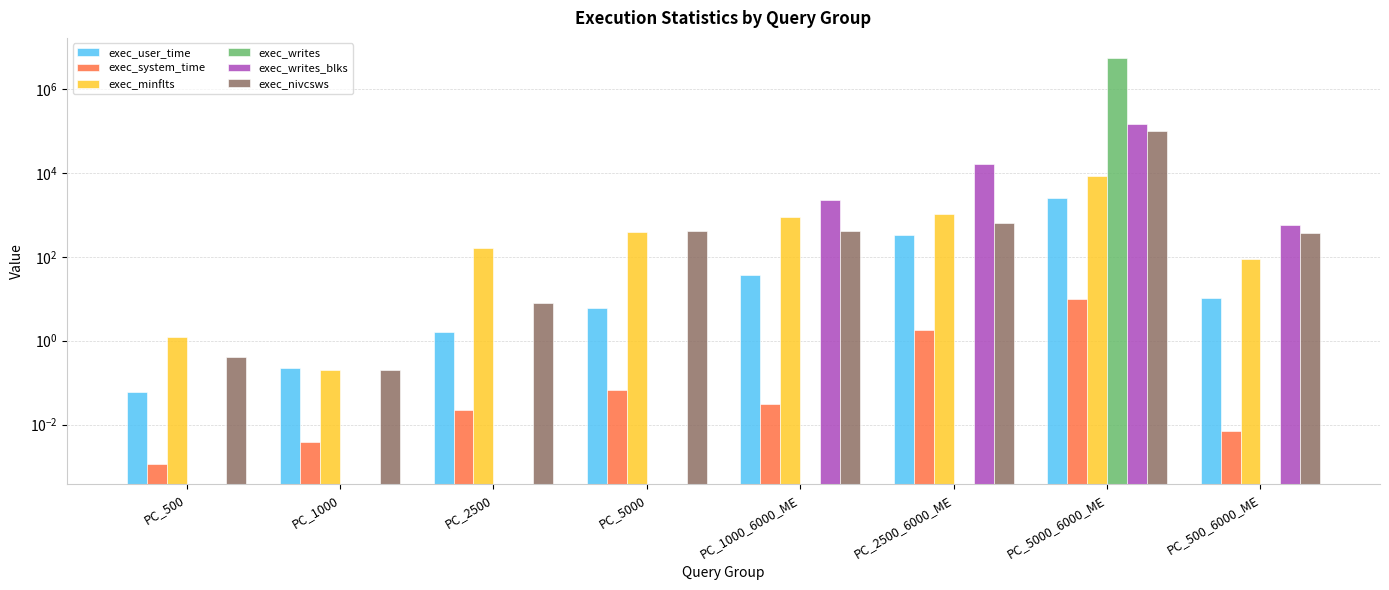

At how many categories does at least one series exceed 2868820?

1